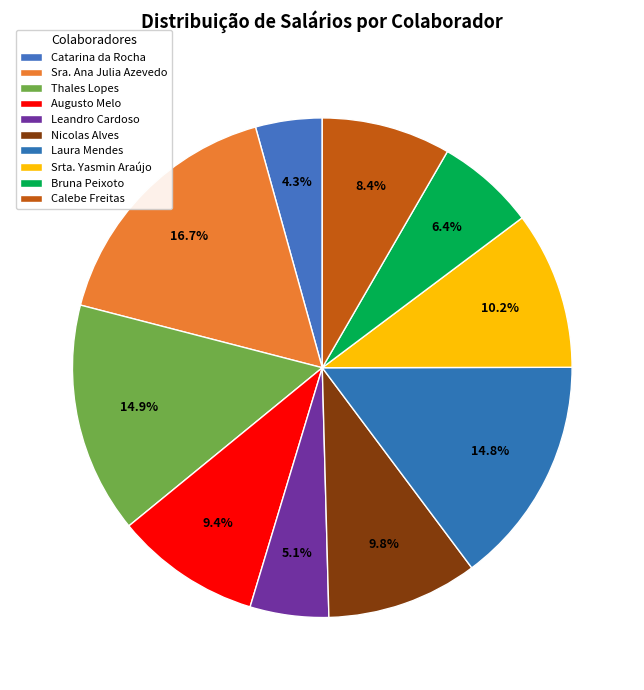

What is the largest slice in the pie chart?

Sra. Ana Julia Azevedo